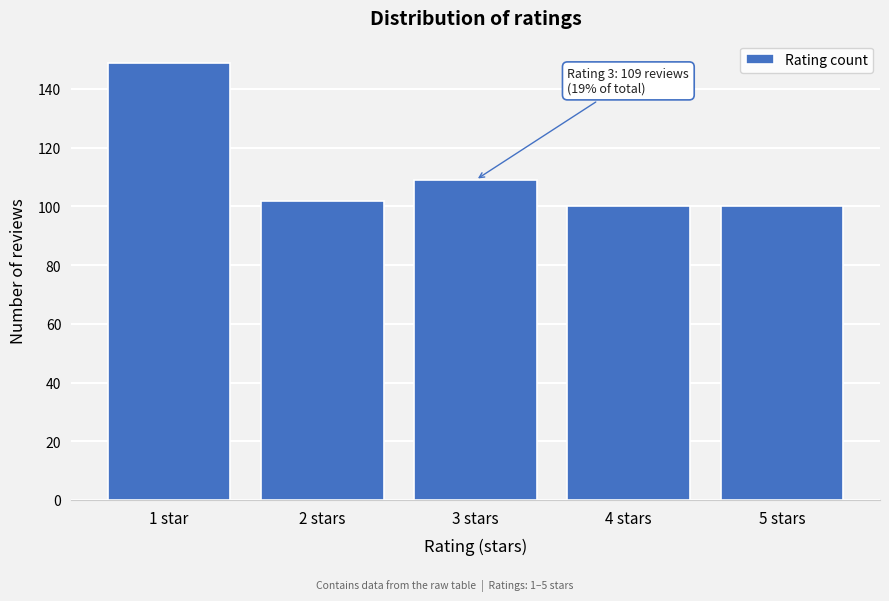

Reading left to right, what are all the values shown in this chart?

149	102	109	100	100